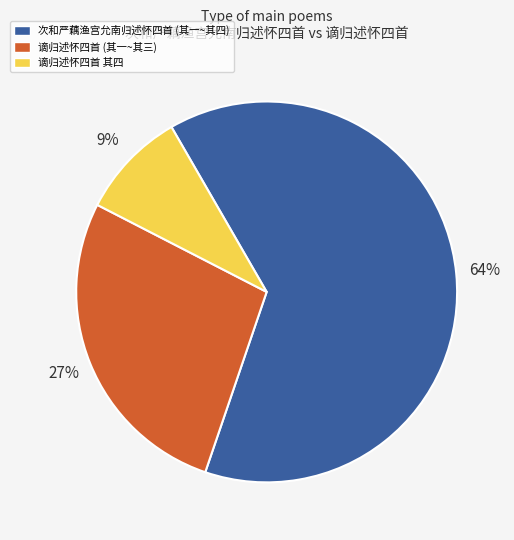

How many slices are in this pie chart?

3